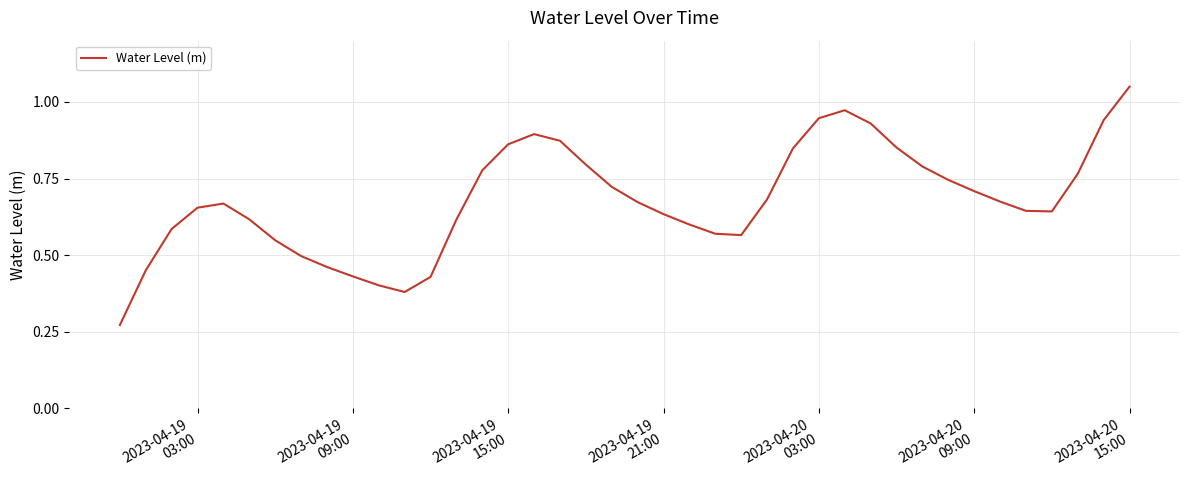

What is the minimum value shown in the chart?

0.3